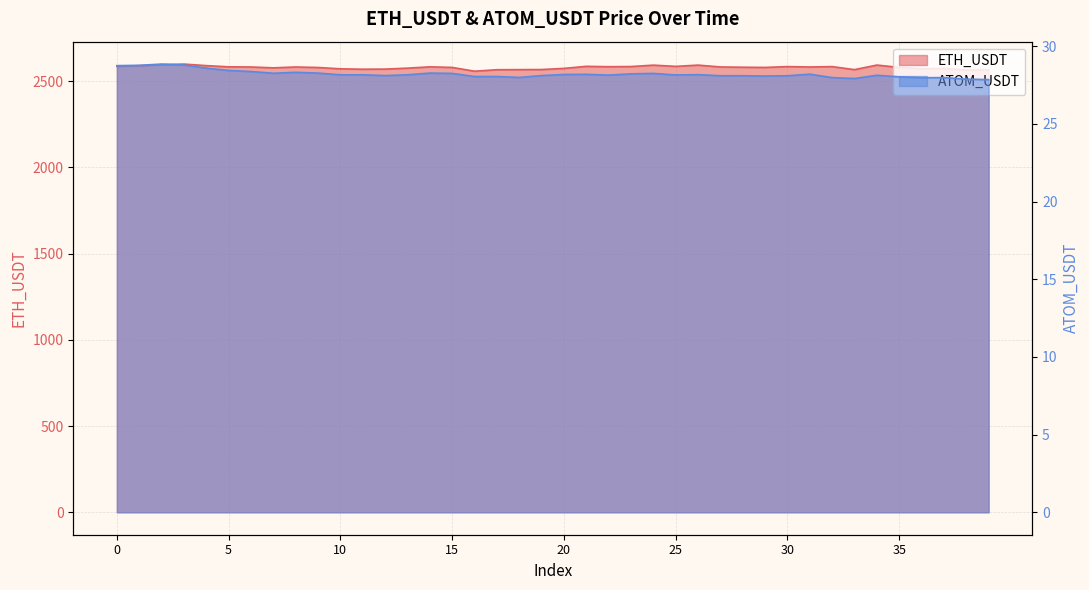

At which category does ETH_USDT reach its first local peak?

3